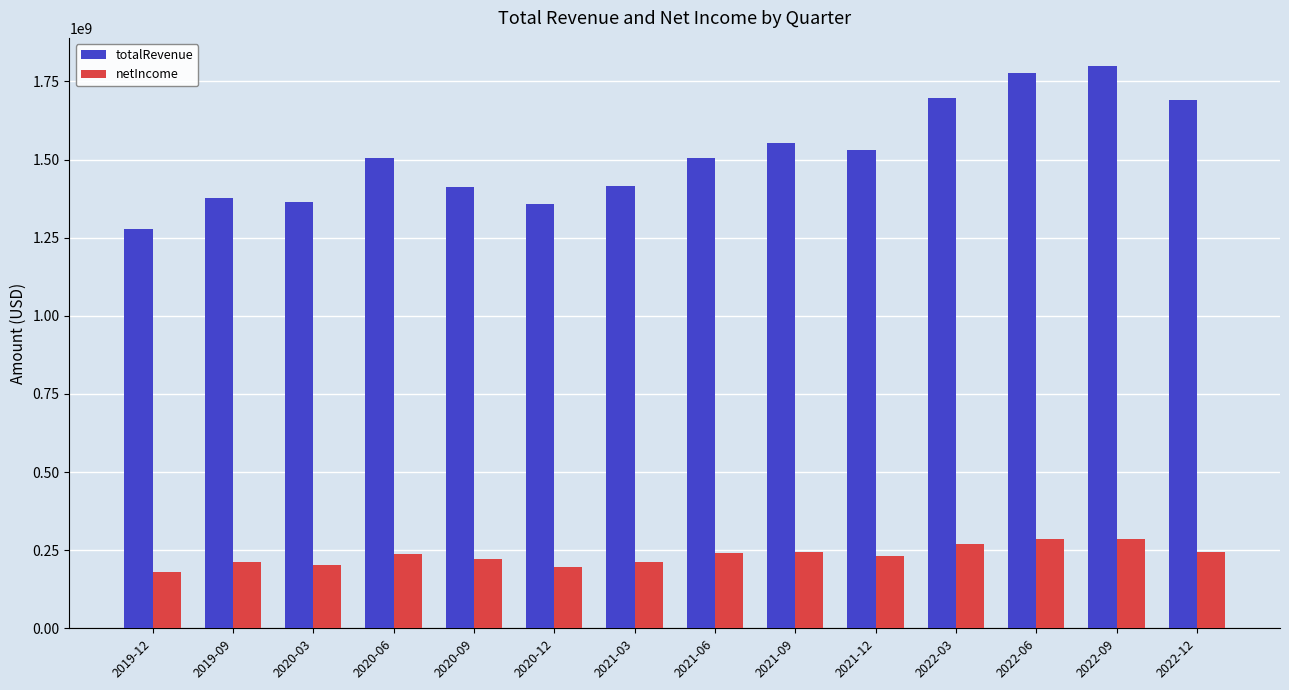

The value of netIncome at 2022-06 is 491951677. True or false?

False